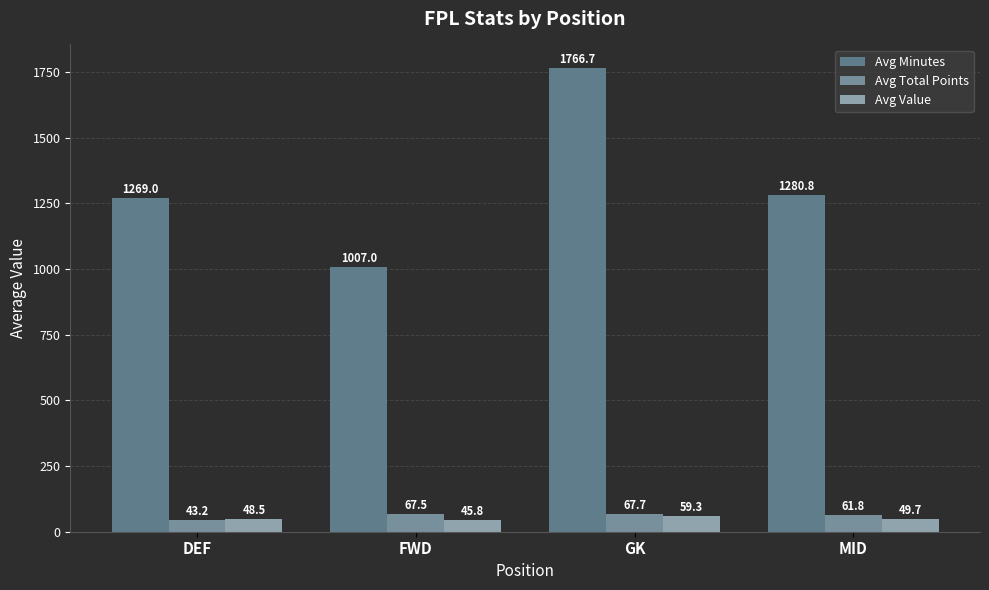

How many series are shown in this chart?

3